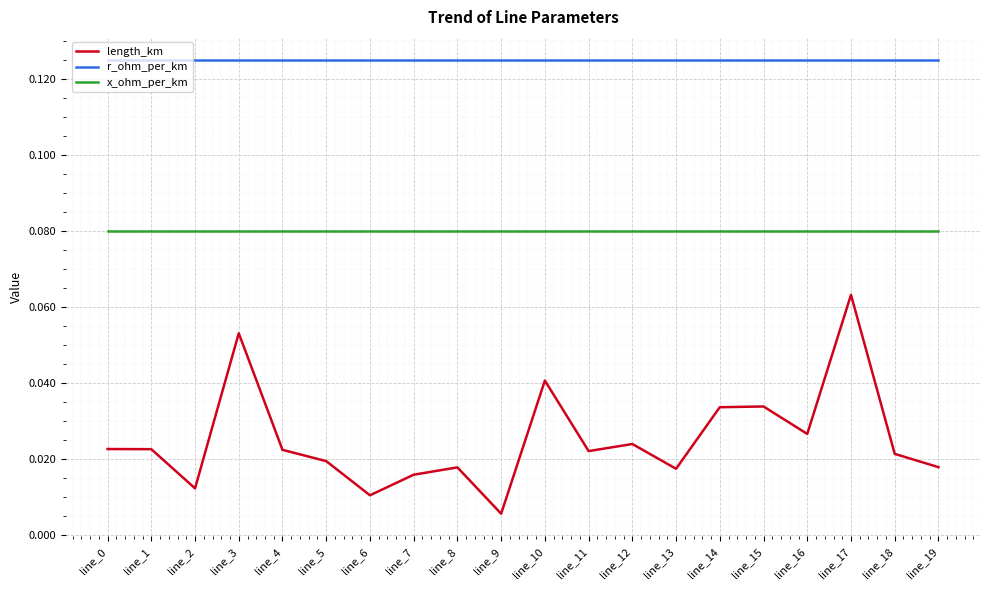

At which category is the sum across all series the highest?

line_17